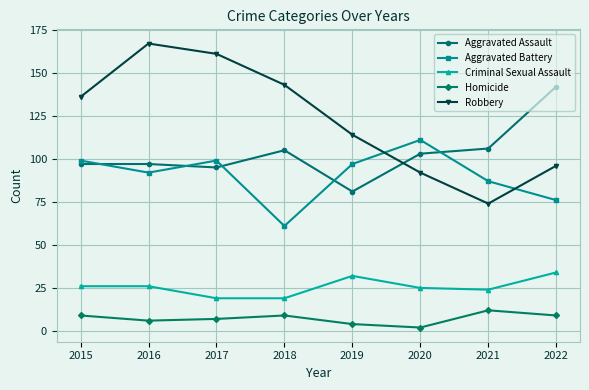

How many interior local peaks does the Aggravated Battery series have?

2